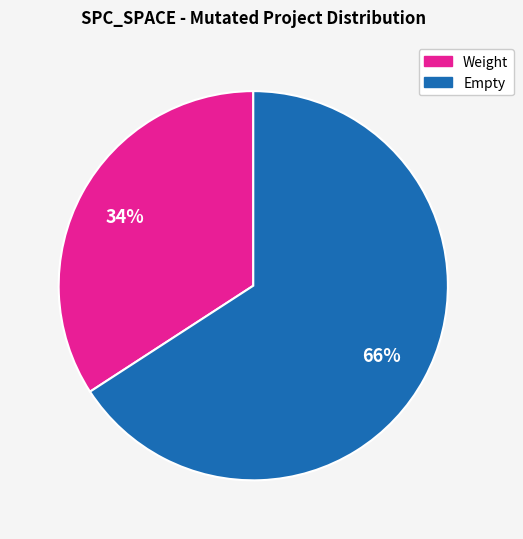

Count the number of slices in the pie.

2